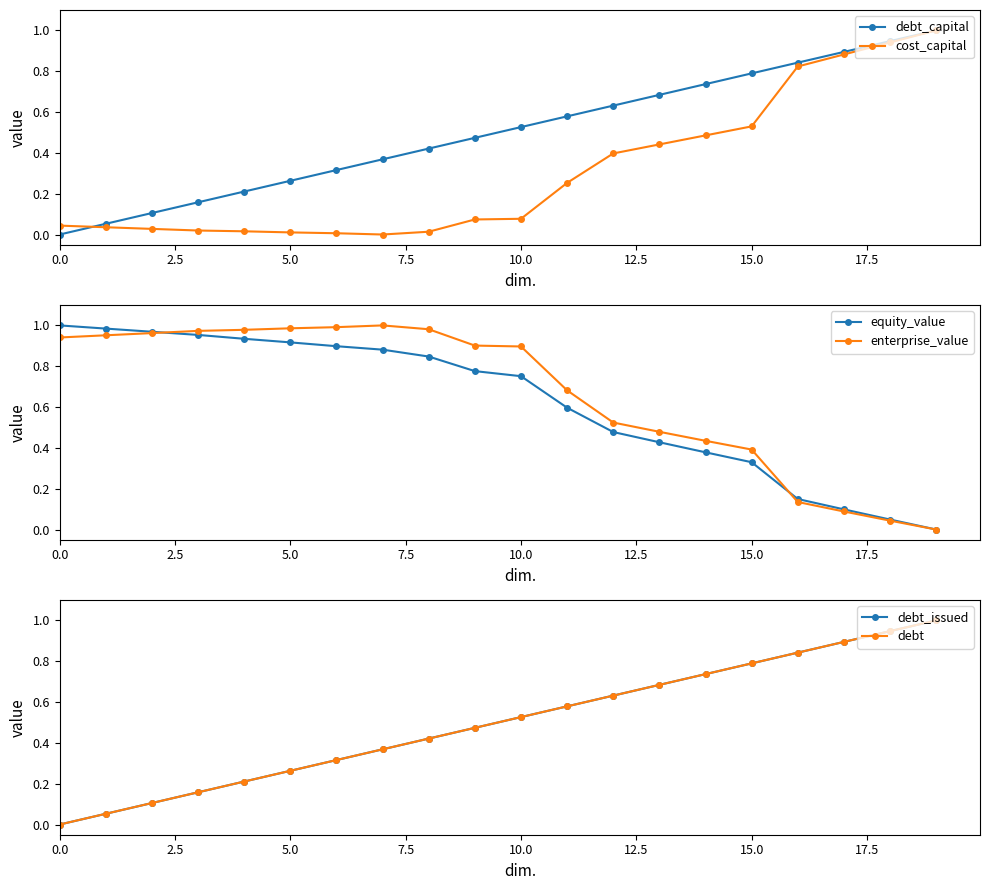

True or false: equity_value has more than 2 points higher than both neighbors.

False